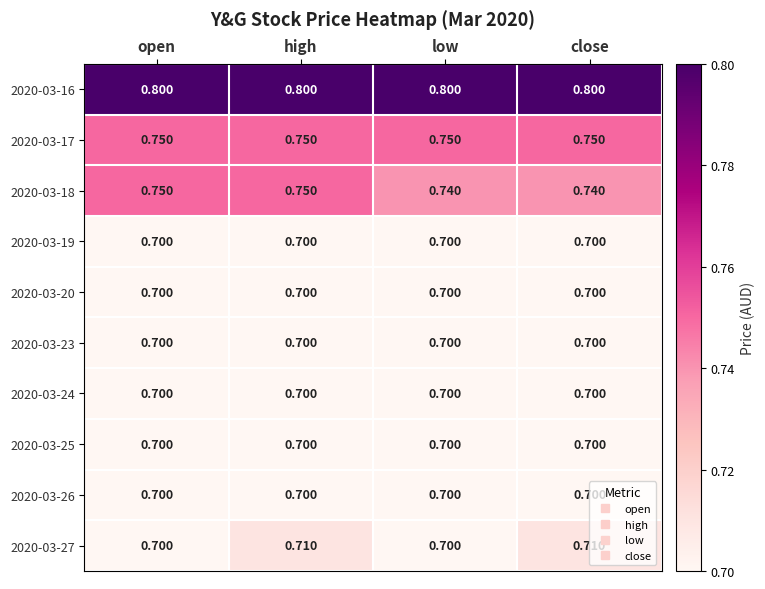

At which category is the sum across all series the highest?

high